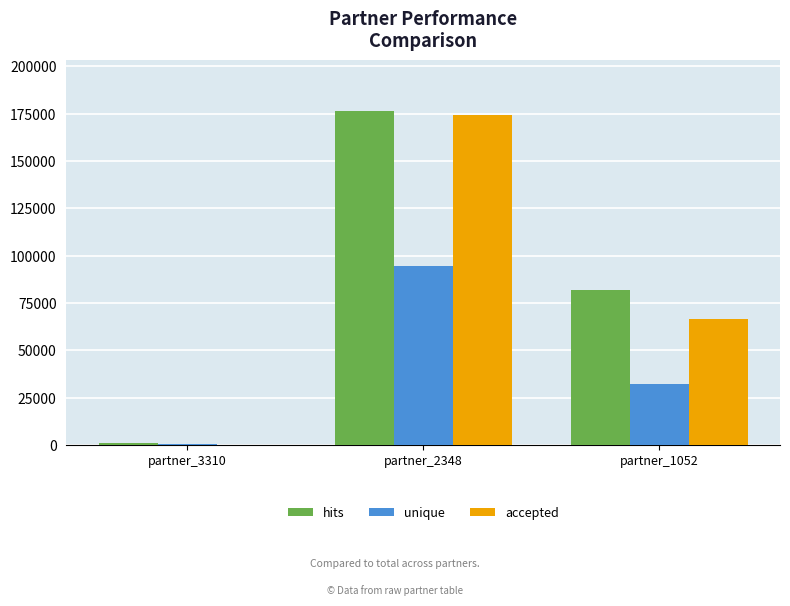

What is the sum of all unique values?

127481